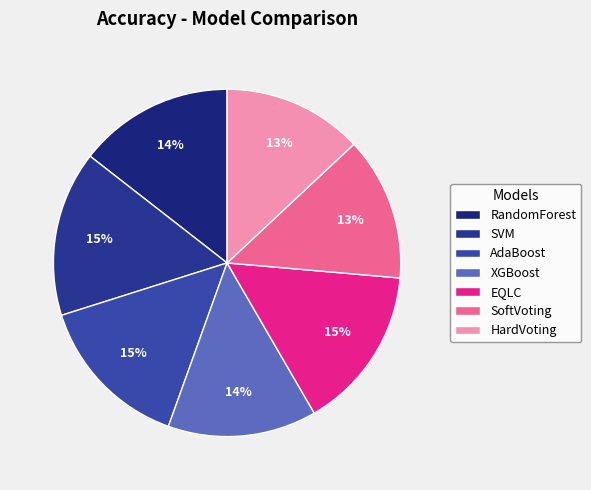

To the nearest percent, what is the difference between the largest and smallest slice percentages?

2%